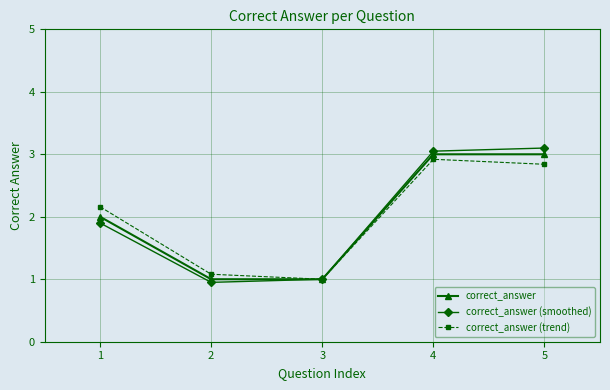

How many categories are shown in the chart?

5